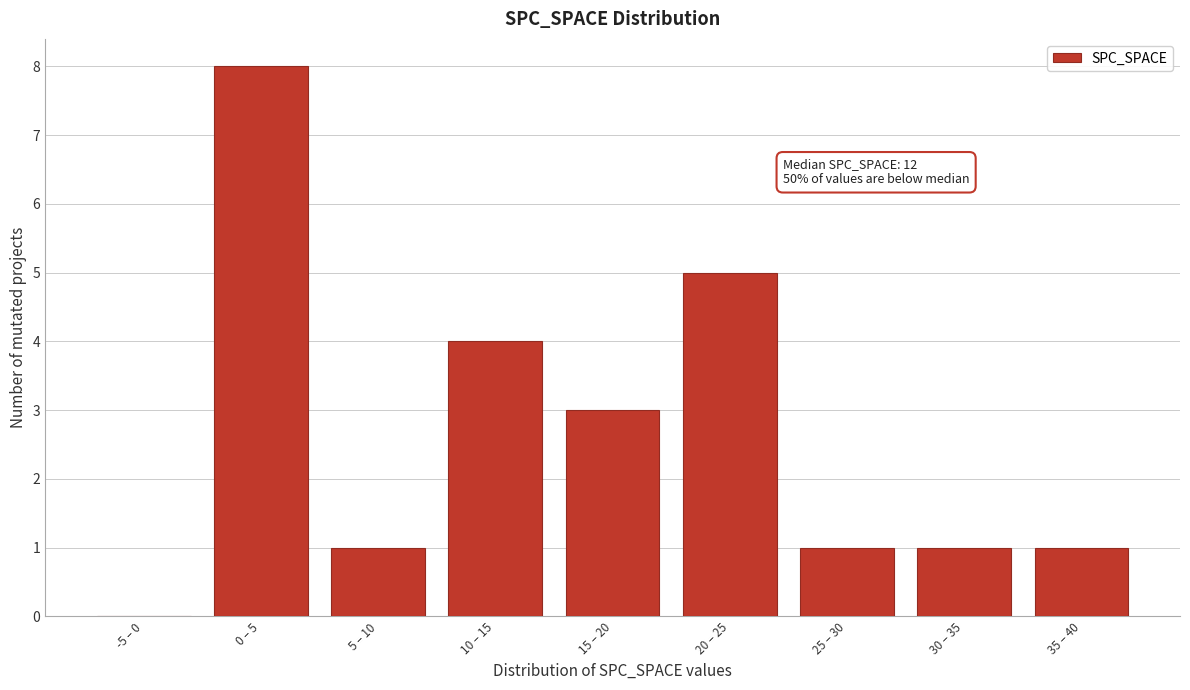

Reading left to right, transcribe all the data shown in this chart.

-5 – 0=0	0 – 5=8	5 – 10=1	10 – 15=4	15 – 20=3	20 – 25=5	25 – 30=1	30 – 35=1	35 – 40=1